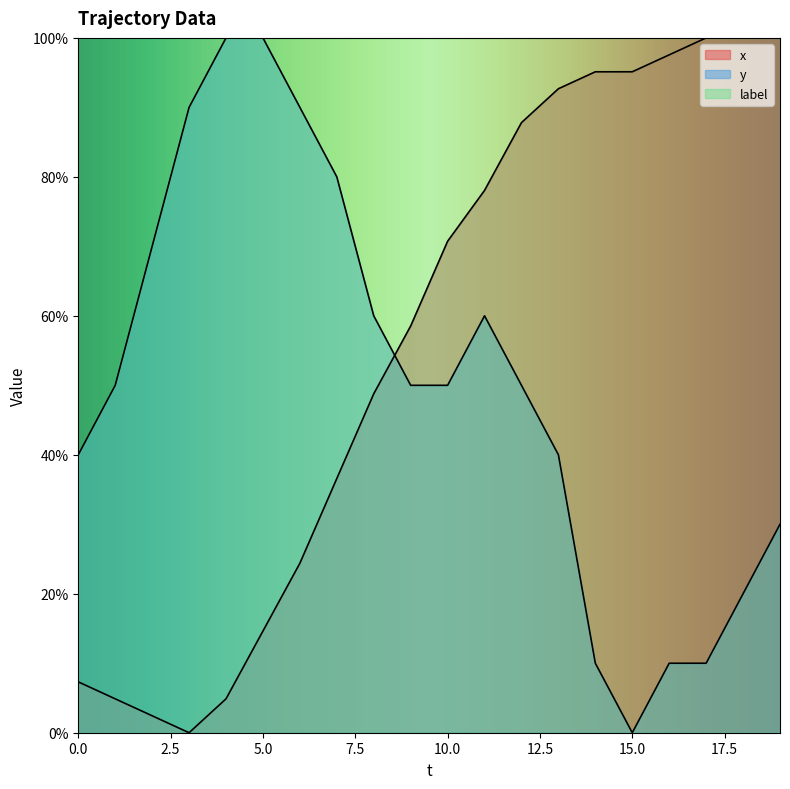

At which category does y reach its first local peak?

11